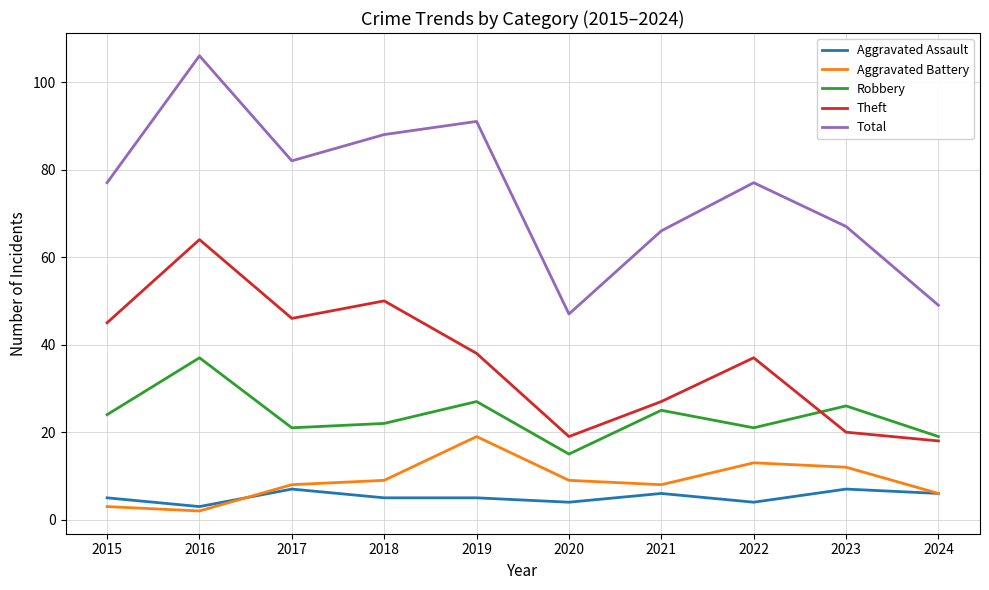

How many interior local peaks does the Aggravated Battery series have?

2